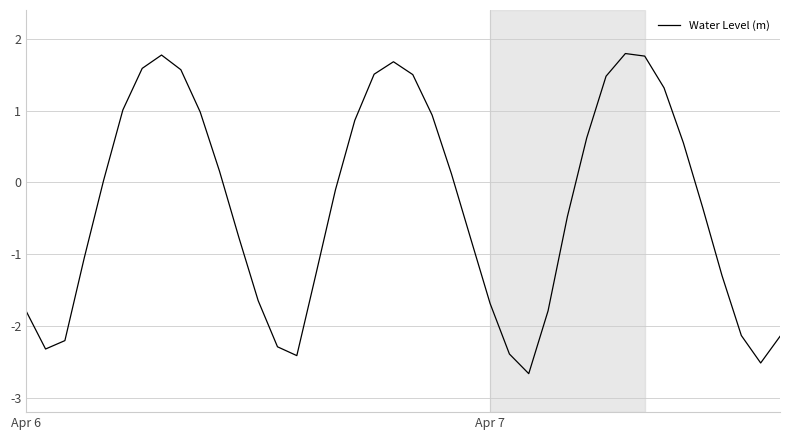

What is the smallest value displayed?

-2.7